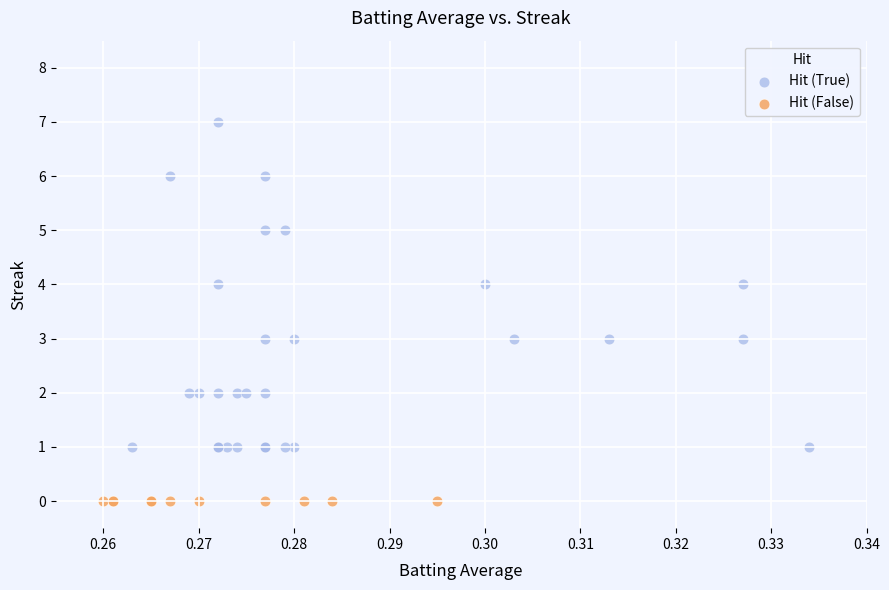

Which series reaches the minimum Y coordinate?

Hit (False)